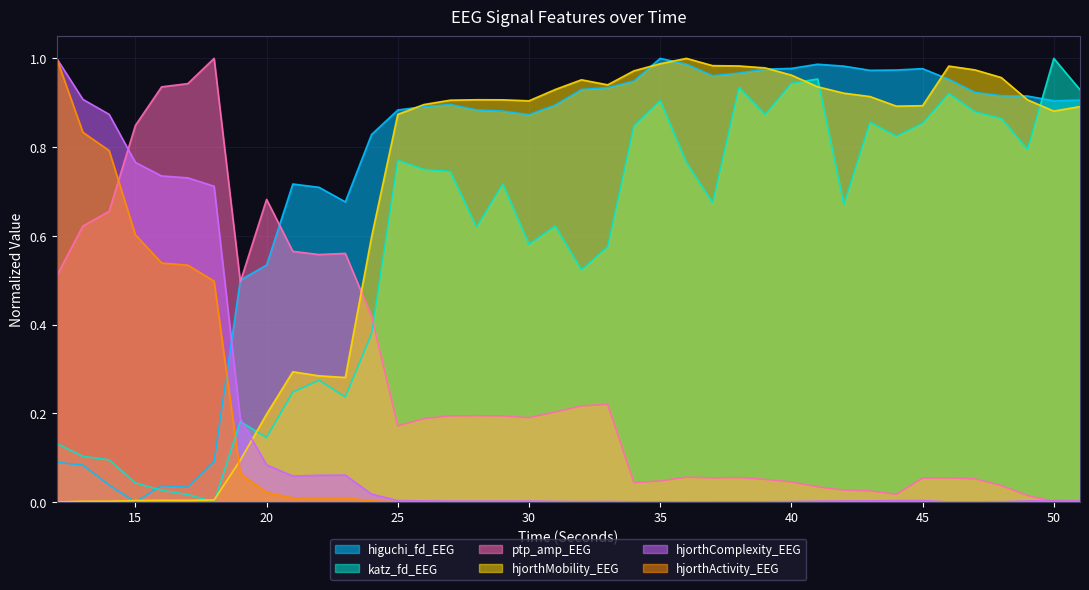

What are all the series names shown in the legend?

higuchi_fd_EEG, katz_fd_EEG, ptp_amp_EEG, hjorthMobility_EEG, hjorthComplexity_EEG, hjorthActivity_EEG